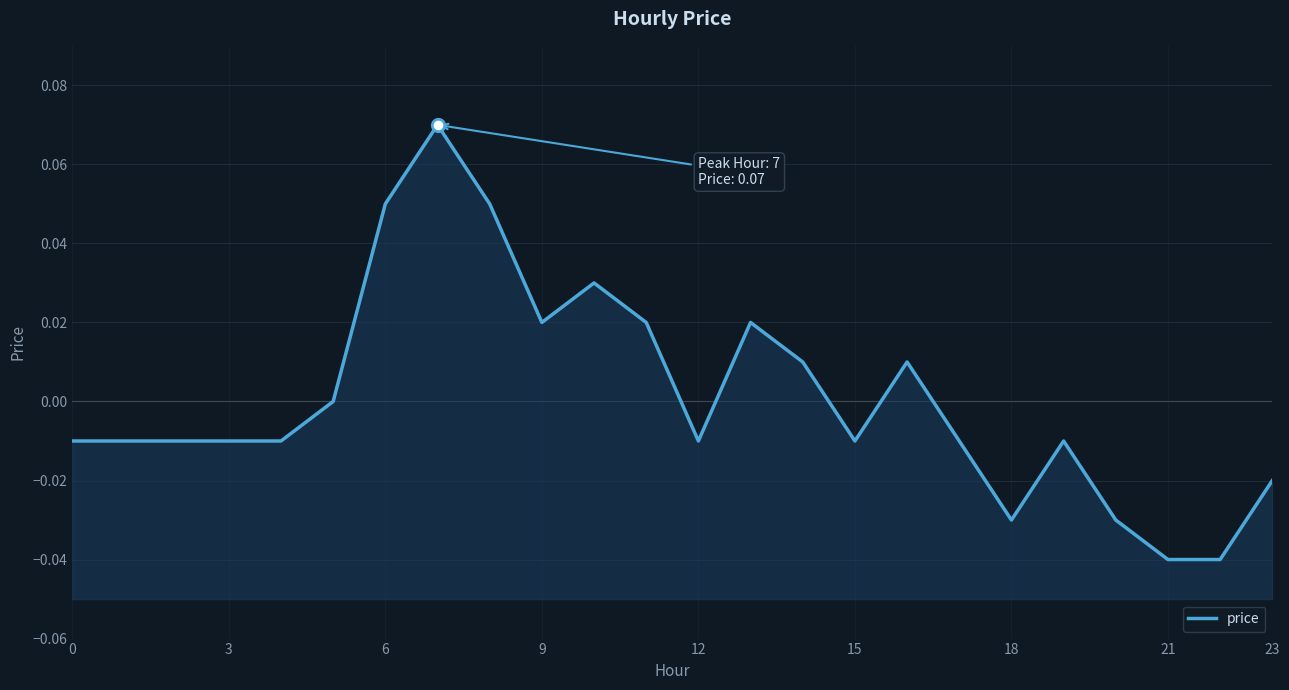

Between 17 and 23, which is larger?

17